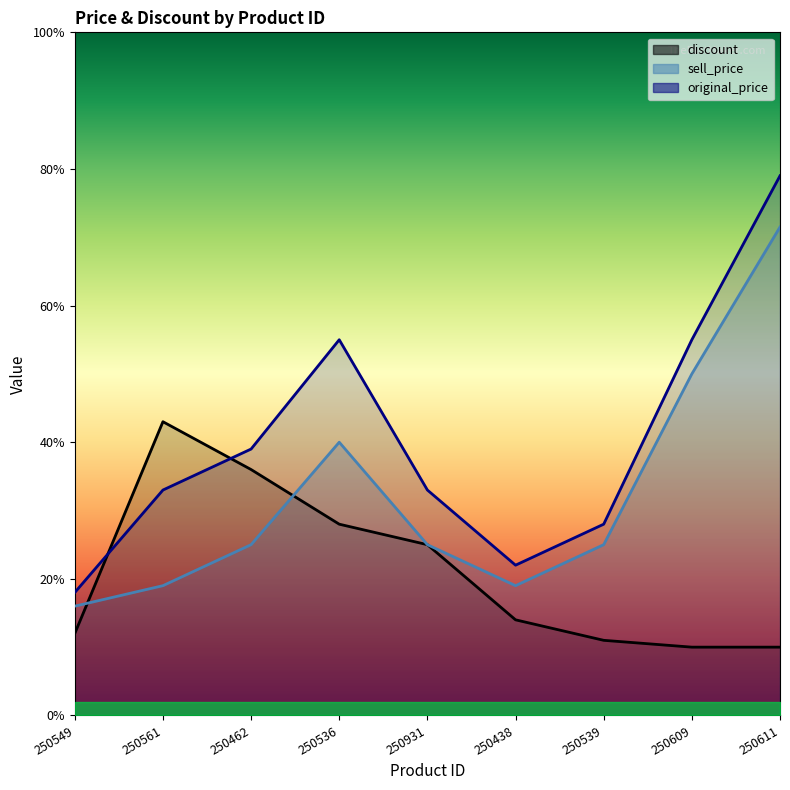

What are all the series names shown in the legend?

discount, original_price, sell_price